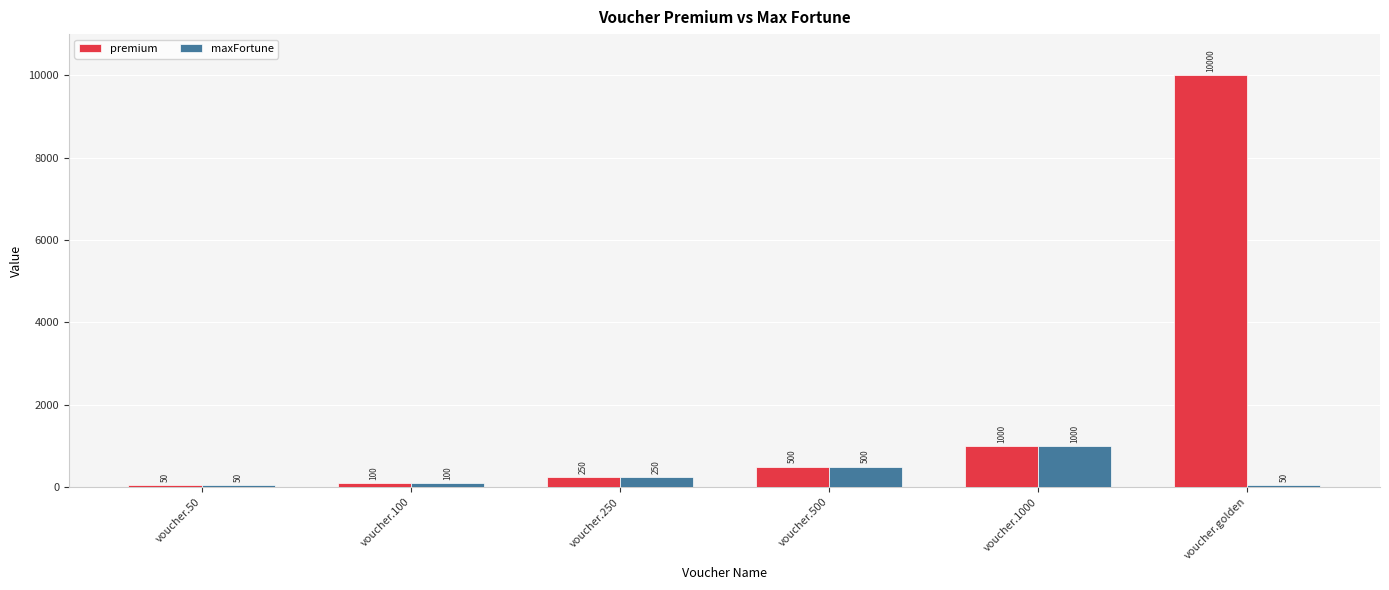

Reading left to right, what are all the values shown in this chart?

premium: 50	100	250	500	1000	10000
maxFortune: 50	100	250	500	1000	50